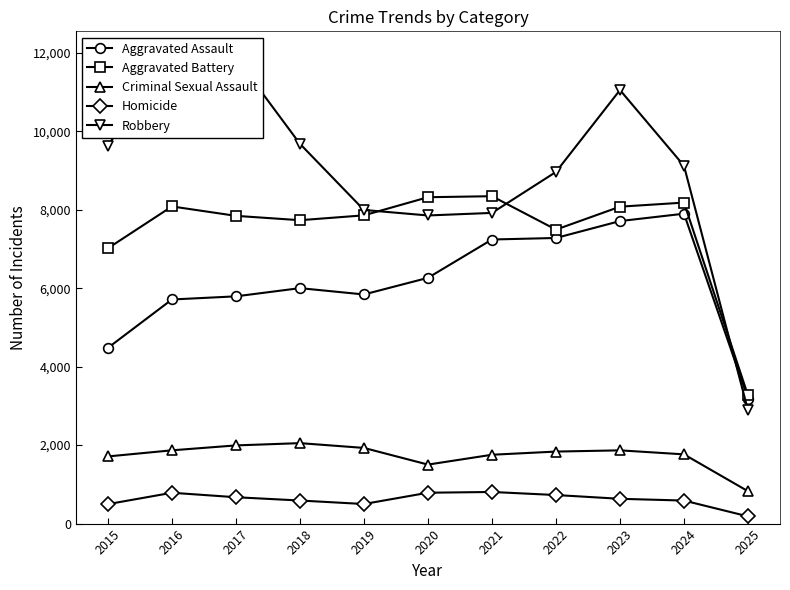

Reading left to right, transcribe all the data shown in this chart.

Aggravated Assault: 4480	5713	5793	6002	5841	6265	7242	7281	7712	7900	3185
Aggravated Battery: 7018	8085	7845	7734	7858	8320	8346	7494	8079	8183	3267
Criminal Sexual Assault: 1712	1868	1993	2051	1929	1504	1755	1836	1867	1765	825
Homicide: 496	786	672	588	499	787	806	728	632	587	184
Robbery: 9638	11960	11881	9681	7995	7855	7920	8965	11052	9121	2888